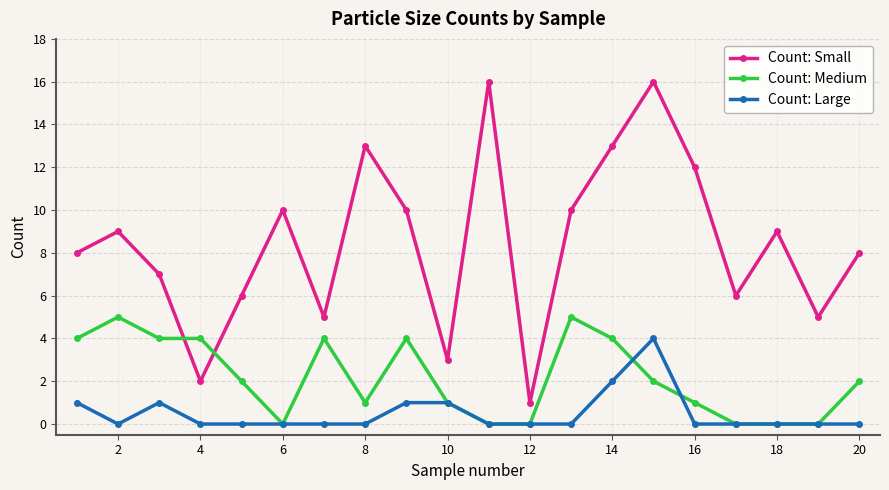

In Count: Small, how many points are lower than both neighbors (excluding endpoints)?

6